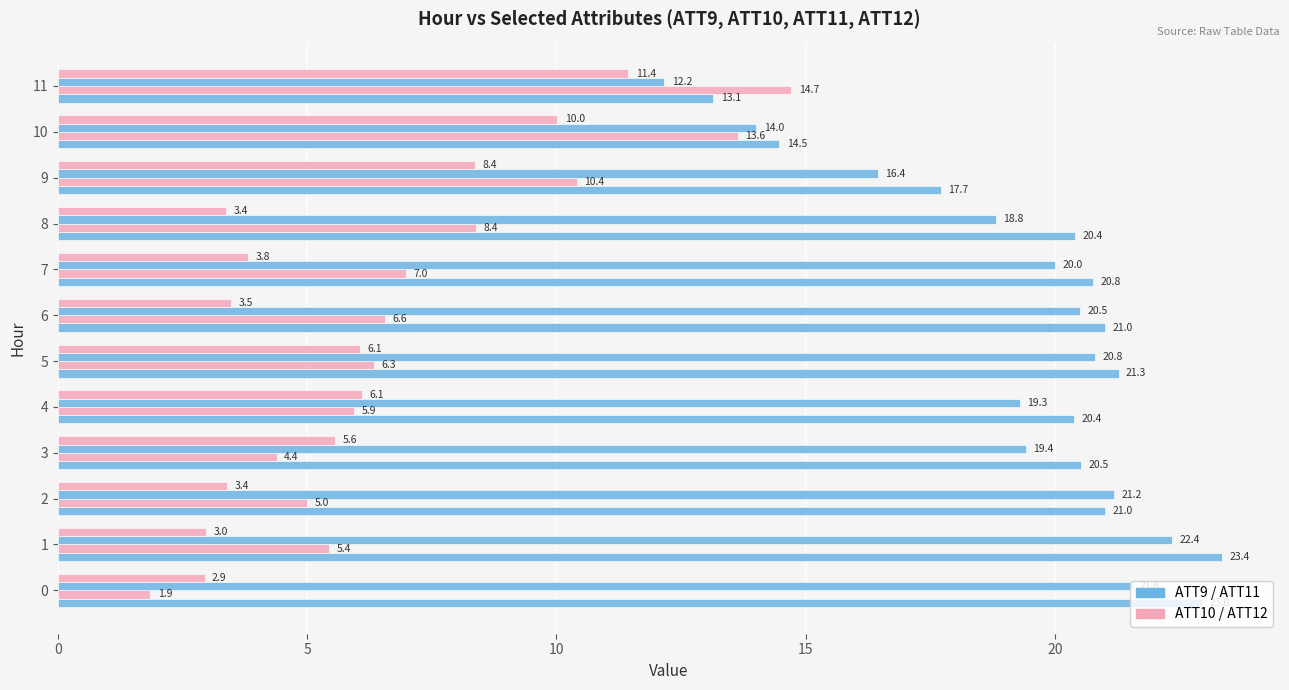

How many distinct data groups are displayed?

4